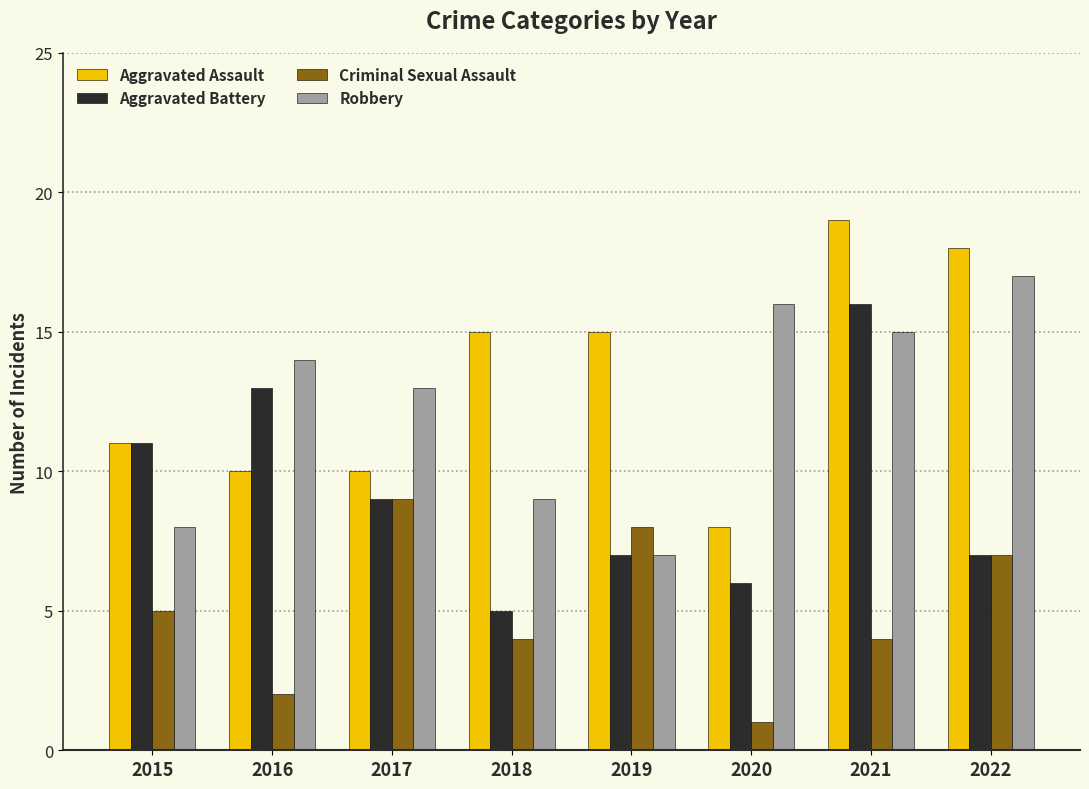

Reading left to right, what are all the values shown in this chart?

Aggravated Assault: 2015=11	2016=10	2017=10	2018=15	2019=15	2020=8	2021=19	2022=18
Aggravated Battery: 2015=11	2016=13	2017=9	2018=5	2019=7	2020=6	2021=16	2022=7
Criminal Sexual Assault: 2015=5	2016=2	2017=9	2018=4	2019=8	2020=1	2021=4	2022=7
Robbery: 2015=8	2016=14	2017=13	2018=9	2019=7	2020=16	2021=15	2022=17